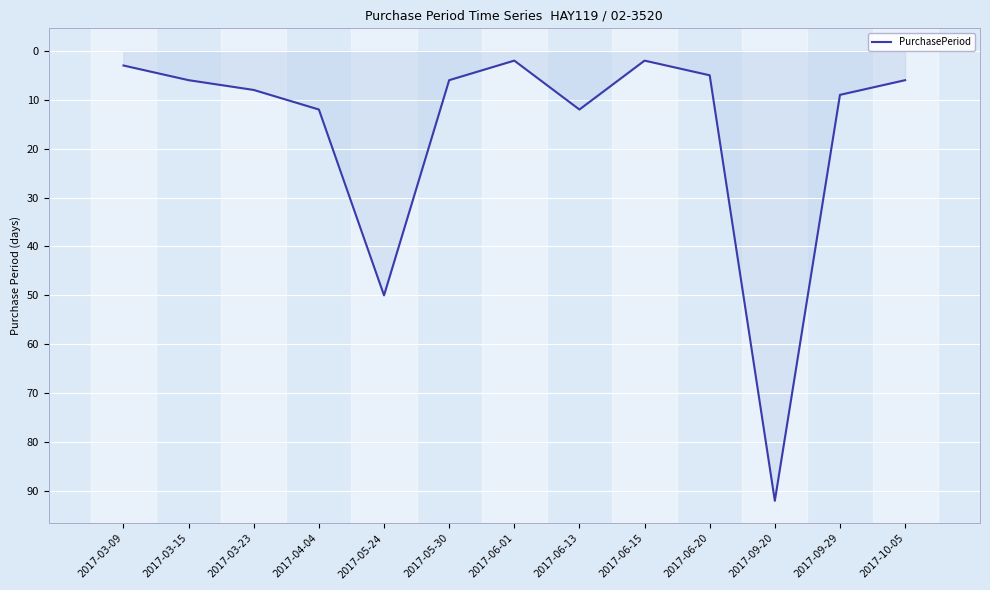

What position from the right is 2017-09-29?

2